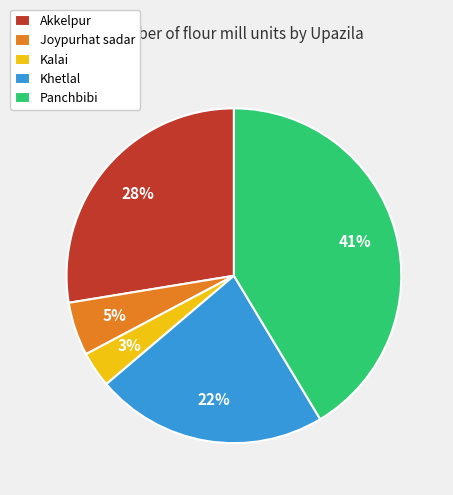

Rank the categories by value from lowest to highest.

Kalai, Joypurhat sadar, Khetlal, Akkelpur, Panchbibi